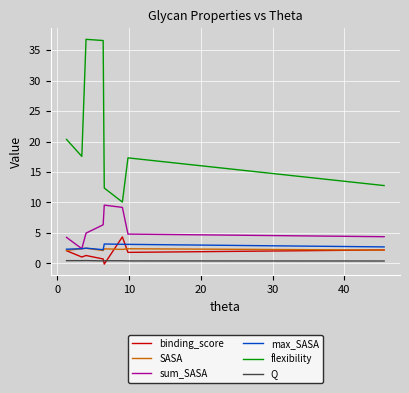

Rank the series by their maximum value, from lowest to highest.

Q, SASA, max_SASA, binding_score, sum_SASA, flexibility